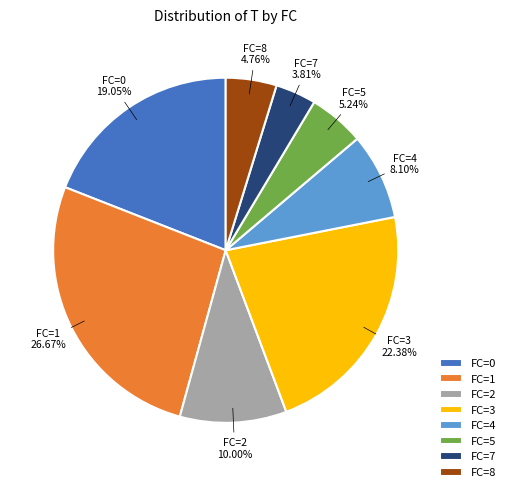

Between FC=4 and FC=1, which is larger?

FC=1